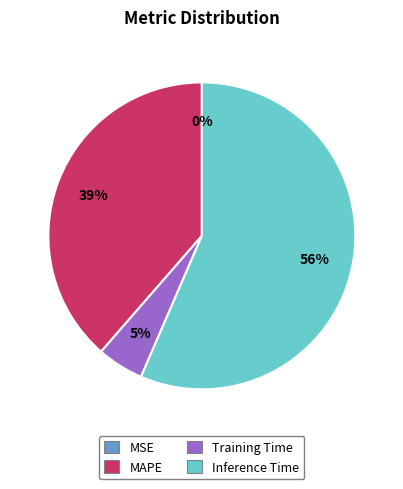

What percentage is the Inference Time slice, to the nearest percent?

56%